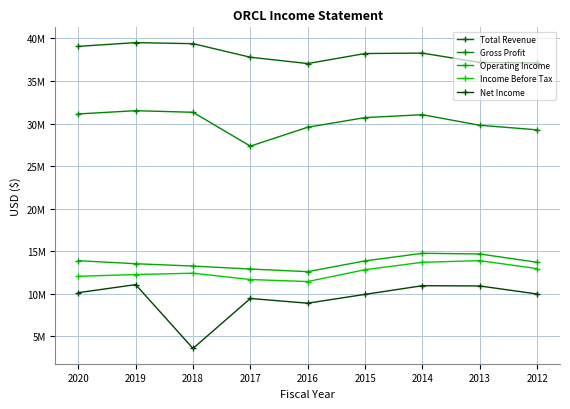

Is it true that Operating Income equals 6857227 at 2015?

False